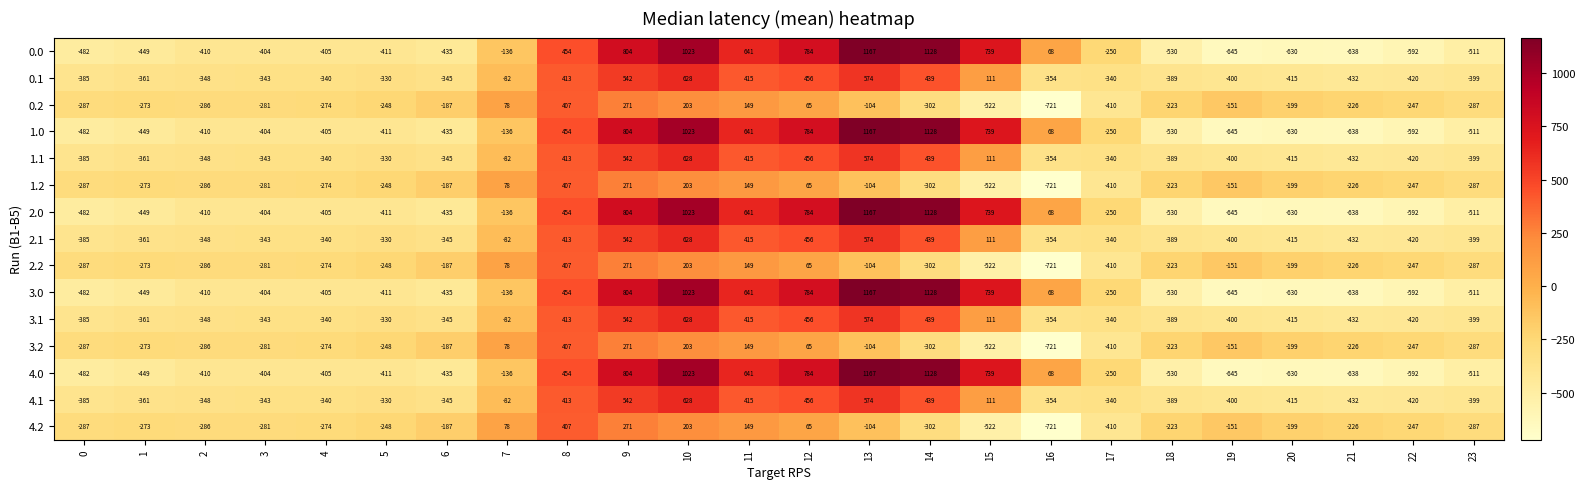

What is the spread (max minus min) of values at 7?

214